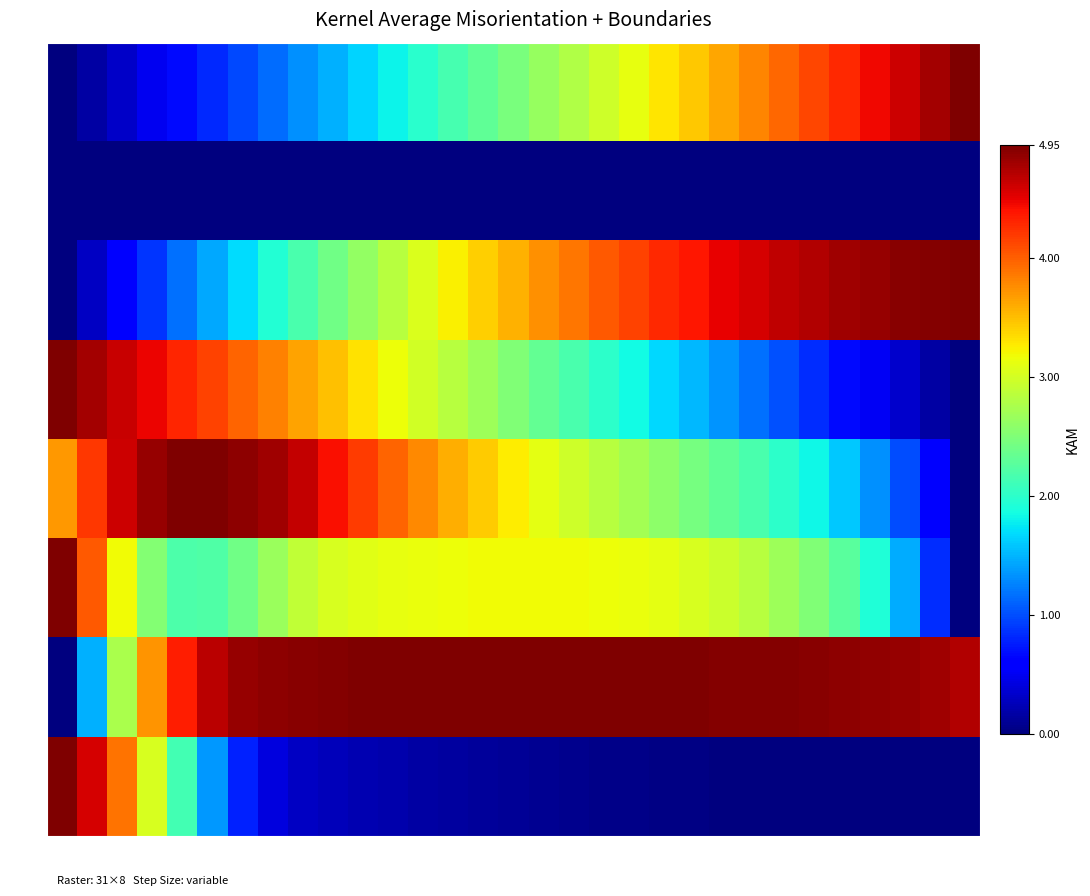

Reading left to right, what are all the values shown in this chart?

time: t0=0.0	t1=0.2	t2=0.3	t3=0.5	t4=0.7	t5=0.8	t6=1.0	t7=1.2	t8=1.3	t9=1.5	t10=1.6	t11=1.8	t12=2.0	t13=2.1	t14=2.3	t15=2.5	t16=2.6	t17=2.8	t18=3.0	t19=3.1	t20=3.3	t21=3.5	t22=3.6	t23=3.8	t24=4.0	t25=4.1	t26=4.3	t27=4.5	t28=4.6	t29=4.8	t30=5.0
posx: t0=0.0	t1=0.0	t2=0.0	t3=0.0	t4=0.0	t5=0.0	t6=0.0	t7=0.0	t8=0.0	t9=0.0	t10=0.0	t11=0.0	t12=0.0	t13=0.0	t14=0.0	t15=0.0	t16=0.0	t17=0.0	t18=0.0	t19=0.0	t20=0.0	t21=0.0	t22=0.0	t23=0.0	t24=0.0	t25=0.0	t26=0.0	t27=0.0	t28=0.0	t29=0.0	t30=0.0
posy: t0=0.0	t1=0.3	t2=0.6	t3=0.9	t4=1.2	t5=1.4	t6=1.7	t7=1.9	t8=2.2	t9=2.4	t10=2.6	t11=2.8	t12=3.0	t13=3.2	t14=3.4	t15=3.6	t16=3.7	t17=3.9	t18=4.0	t19=4.2	t20=4.3	t21=4.4	t22=4.5	t23=4.6	t24=4.7	t25=4.7	t26=4.8	t27=4.9	t28=4.9	t29=4.9	t30=5.0
posz: t0=5.0	t1=4.8	t2=4.6	t3=4.5	t4=4.3	t5=4.1	t6=4.0	t7=3.8	t8=3.7	t9=3.5	t10=3.3	t11=3.2	t12=3.0	t13=2.8	t14=2.7	t15=2.5	t16=2.3	t17=2.2	t18=2.0	t19=1.8	t20=1.7	t21=1.5	t22=1.3	t23=1.2	t24=1.0	t25=0.8	t26=0.7	t27=0.5	t28=0.3	t29=0.2	t30=0.0
rotx: t0=3.7	t1=4.2	t2=4.6	t3=4.8	t4=5.0	t5=4.9	t6=4.9	t7=4.8	t8=4.6	t9=4.4	t10=4.2	t11=4.0	t12=3.8	t13=3.6	t14=3.4	t15=3.3	t16=3.1	t17=3.0	t18=2.8	t19=2.7	t20=2.6	t21=2.5	t22=2.3	t23=2.2	t24=2.0	t25=1.8	t26=1.6	t27=1.3	t28=1.0	t29=0.6	t30=0.0
roty: t0=5.0	t1=4.0	t2=3.2	t3=2.5	t4=2.2	t5=2.2	t6=2.4	t7=2.7	t8=2.9	t9=3.0	t10=3.1	t11=3.1	t12=3.1	t13=3.2	t14=3.2	t15=3.2	t16=3.2	t17=3.2	t18=3.2	t19=3.1	t20=3.1	t21=3.0	t22=2.9	t23=2.8	t24=2.7	t25=2.5	t26=2.3	t27=1.9	t28=1.5	t29=0.8	t30=0.0
rotz: t0=0.0	t1=1.5	t2=2.8	t3=3.7	t4=4.3	t5=4.7	t6=4.8	t7=4.9	t8=4.9	t9=4.9	t10=4.9	t11=4.9	t12=4.9	t13=4.9	t14=4.9	t15=5.0	t16=4.9	t17=4.9	t18=4.9	t19=4.9	t20=4.9	t21=4.9	t22=4.9	t23=4.9	t24=4.9	t25=4.9	t26=4.9	t27=4.9	t28=4.8	t29=4.8	t30=4.7
rotw: t0=5.0	t1=4.6	t2=3.9	t3=3.0	t4=2.1	t5=1.4	t6=0.8	t7=0.4	t8=0.3	t9=0.3	t10=0.2	t11=0.2	t12=0.2	t13=0.1	t14=0.1	t15=0.1	t16=0.1	t17=0.1	t18=0.1	t19=0.0	t20=0.0	t21=0.0	t22=0.0	t23=0.0	t24=0.0	t25=0.0	t26=0.0	t27=0.0	t28=0.0	t29=0.0	t30=0.0